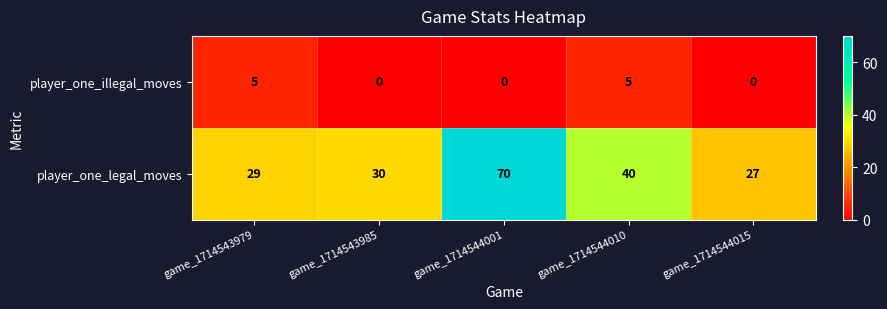

What is the sum of the player_one_illegal_moves values at game_1714543985 and game_1714543979?

5